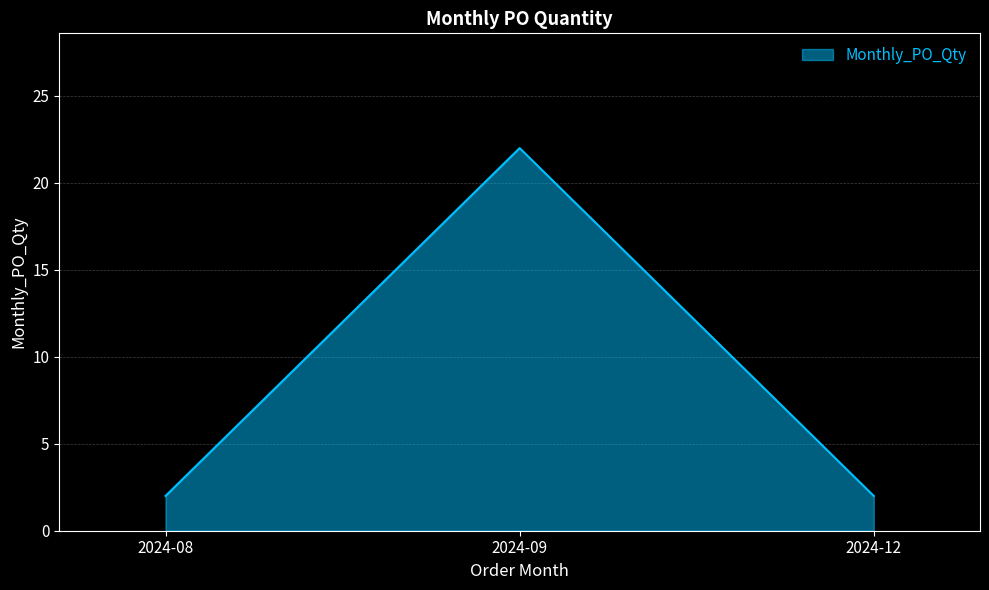

What is the greatest value displayed?

22